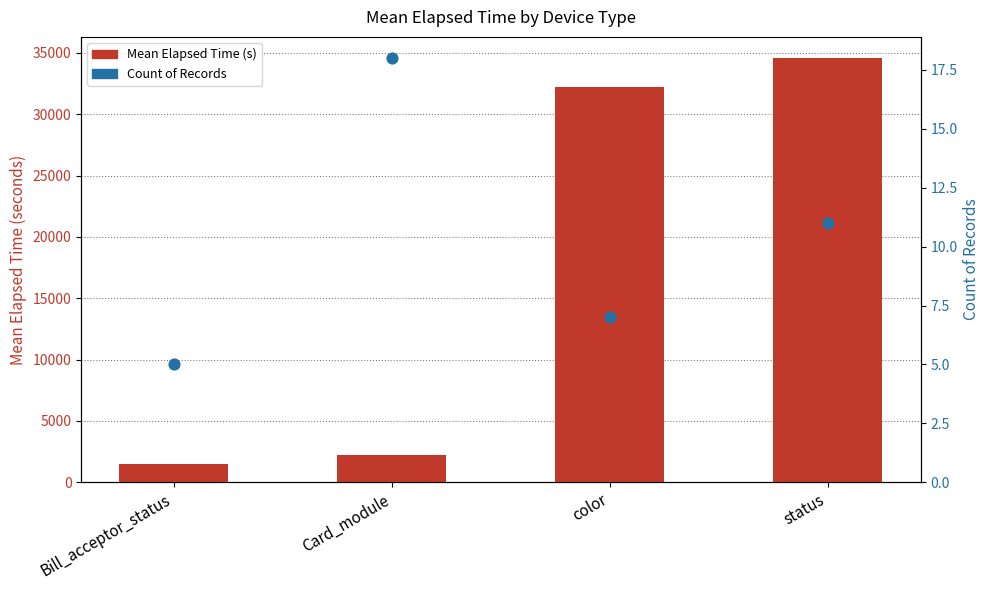

Which series has the largest total across all categories?

Mean Elapsed Time (s)